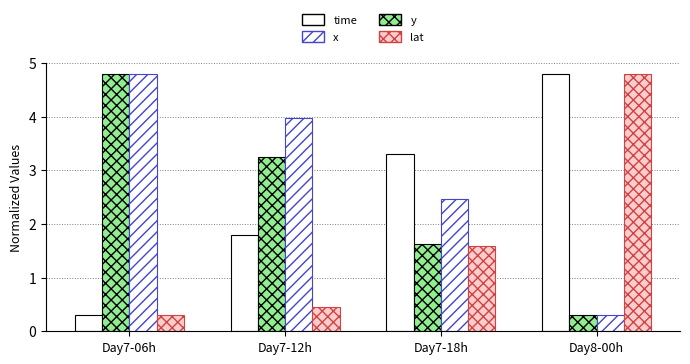

How many series are shown in this chart?

4